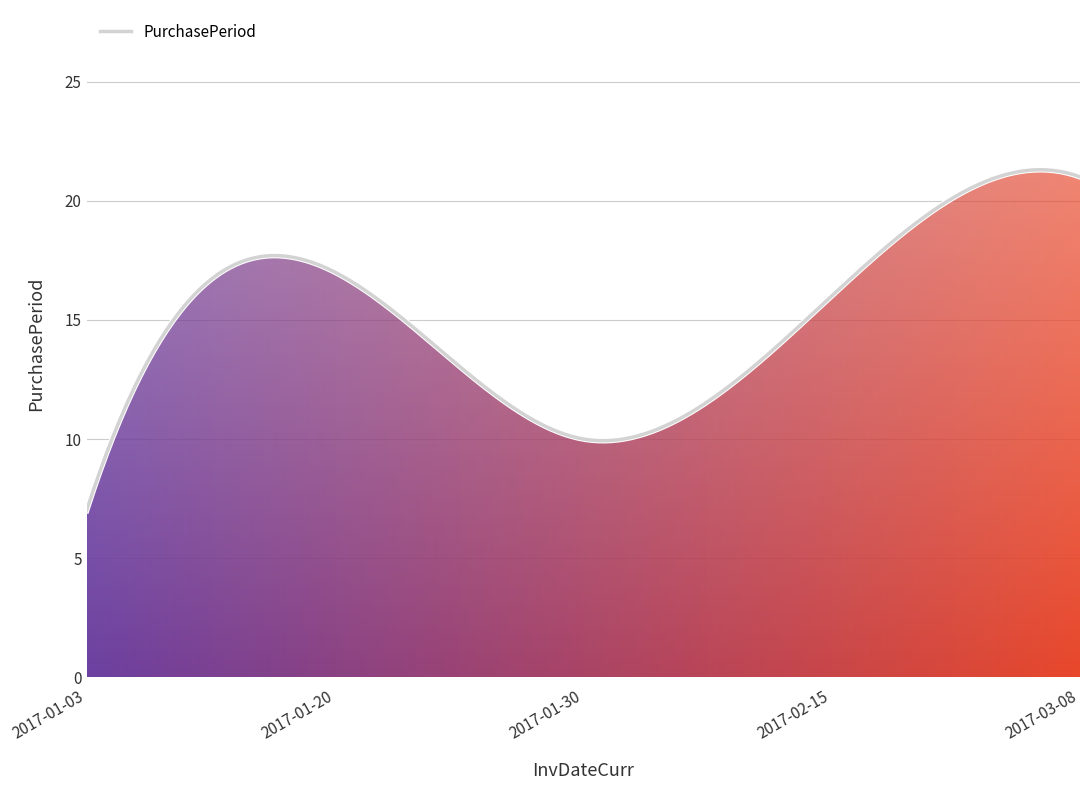

What is the greatest value displayed?

21.3